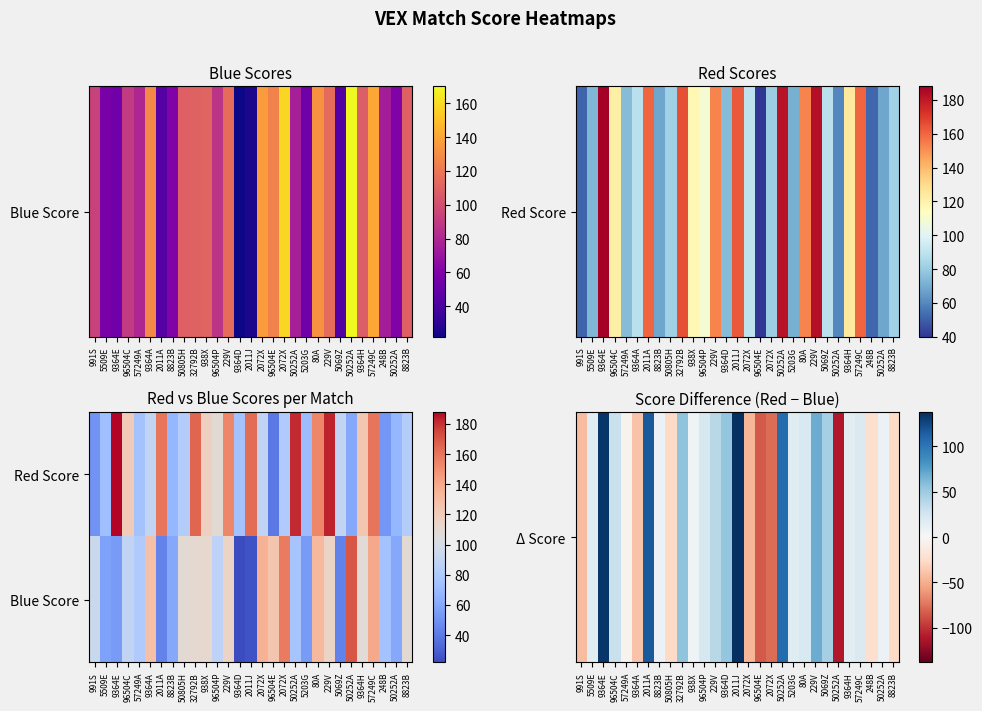

How many series are shown in this chart?

2